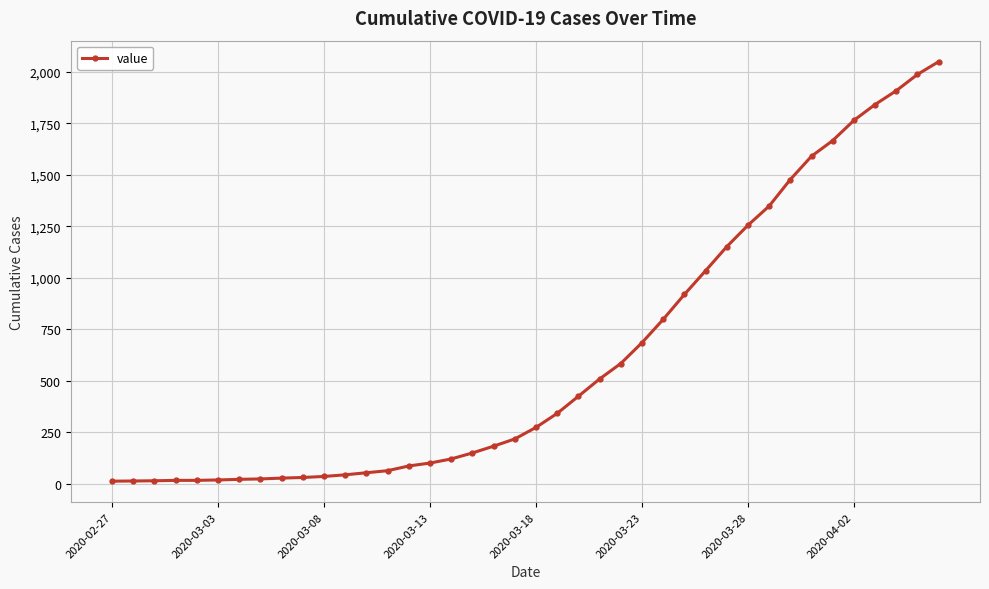

How many data points are less than 274?

20